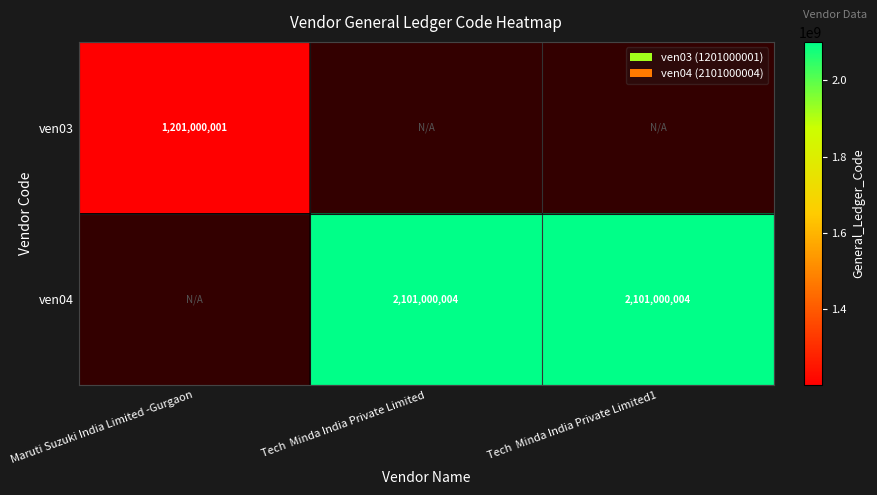

The ven04 series shows 2101000004 at Tech  Minda India Private Limited1. True or false?

True